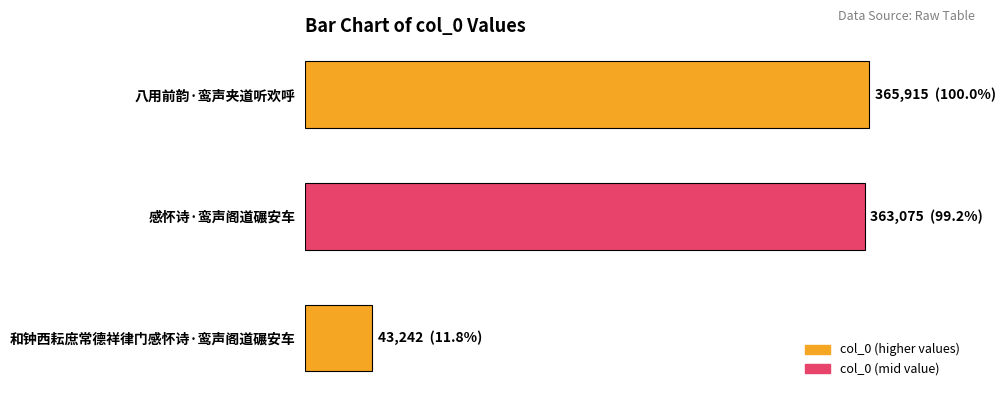

At which category does the chart reach its minimum across all series?

和钟西耘庶常德祥律门感怀诗·鸾声阁道碾安车